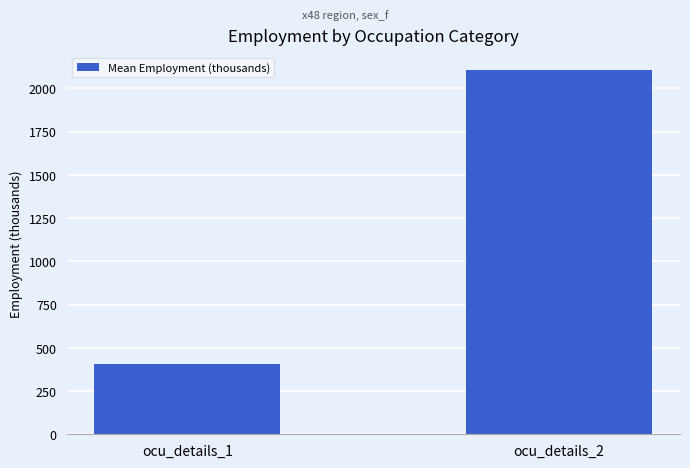

What is the maximum value shown in the chart?

2103.7